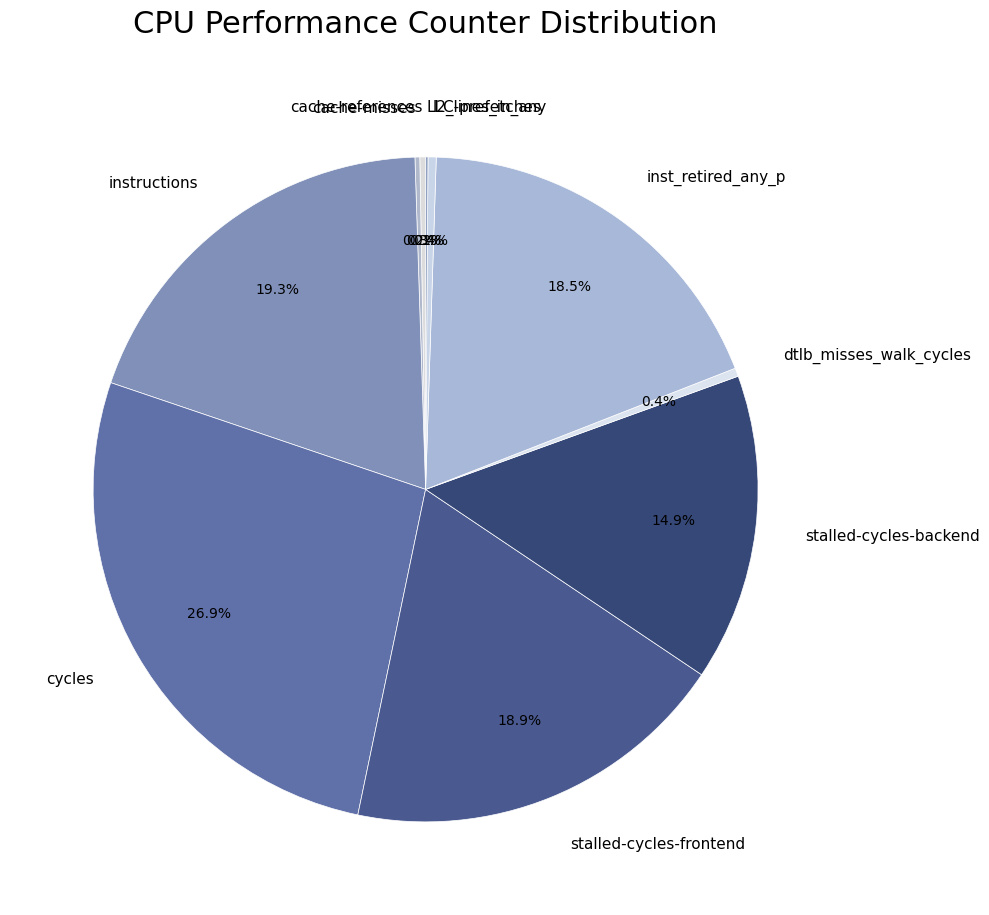

Combined, do l2_lines_in_any and dtlb_misses_walk_cycles account for over 50%?

No